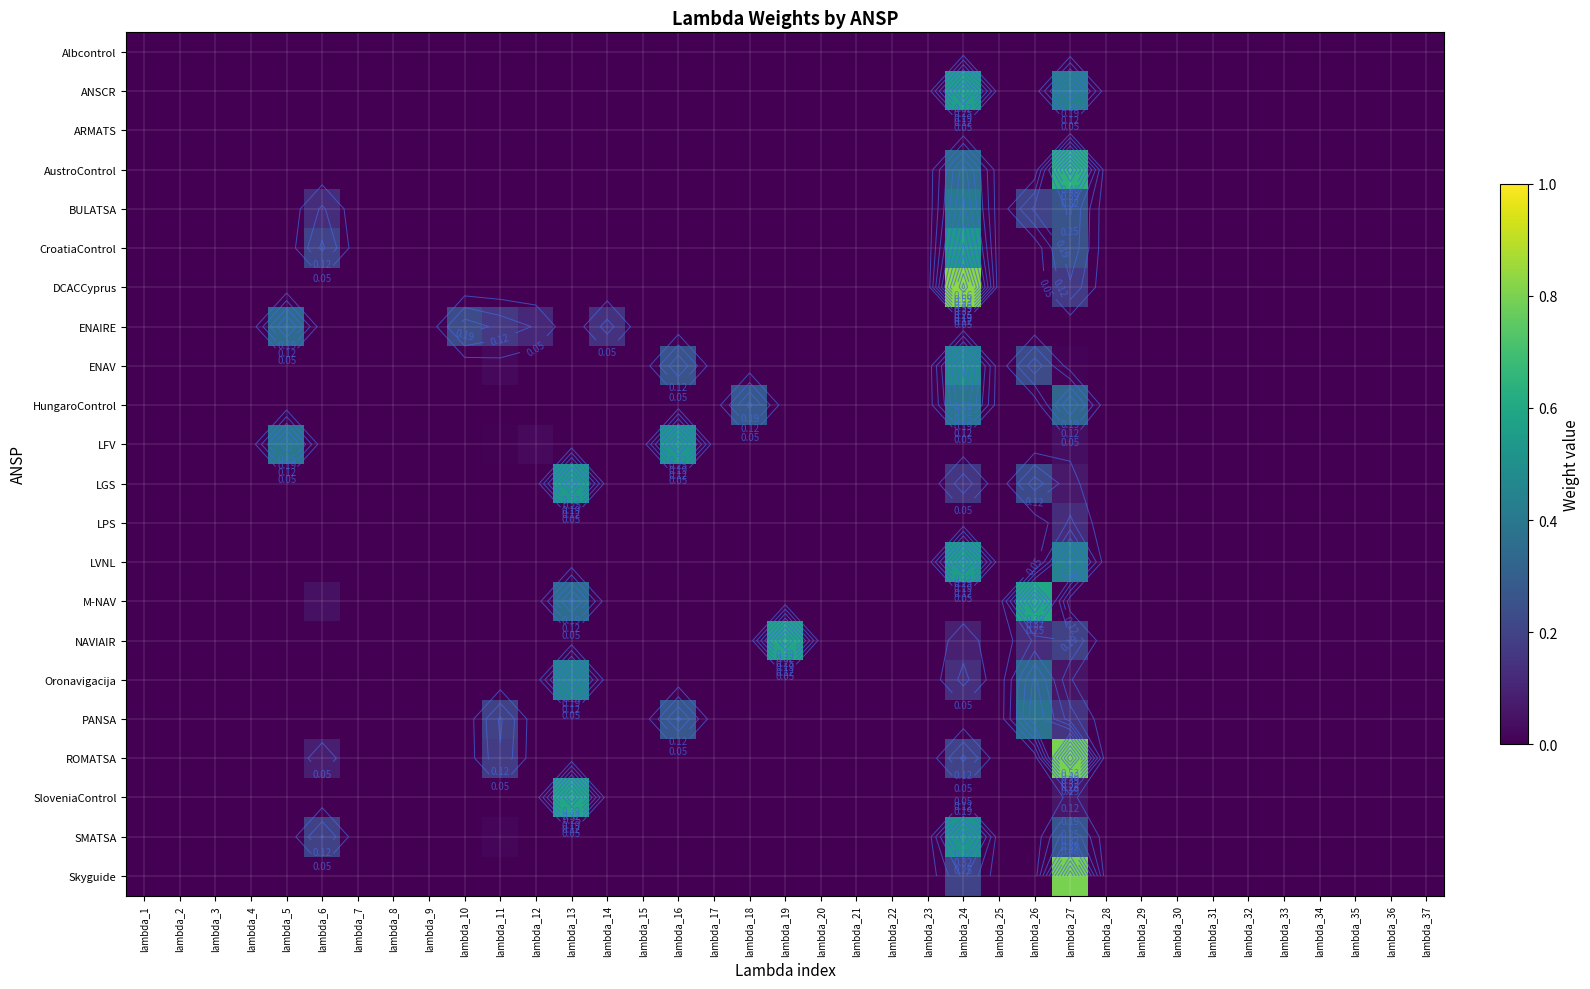

Count the number of data series in this chart.

22